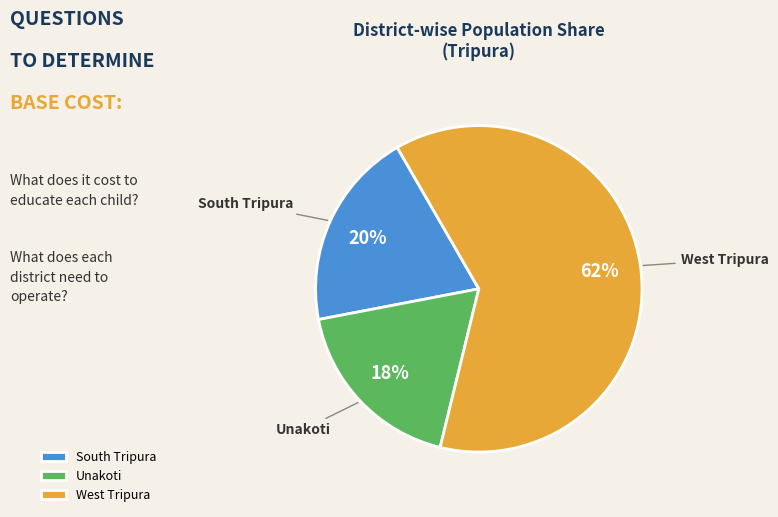

What is the majority slice?

West Tripura